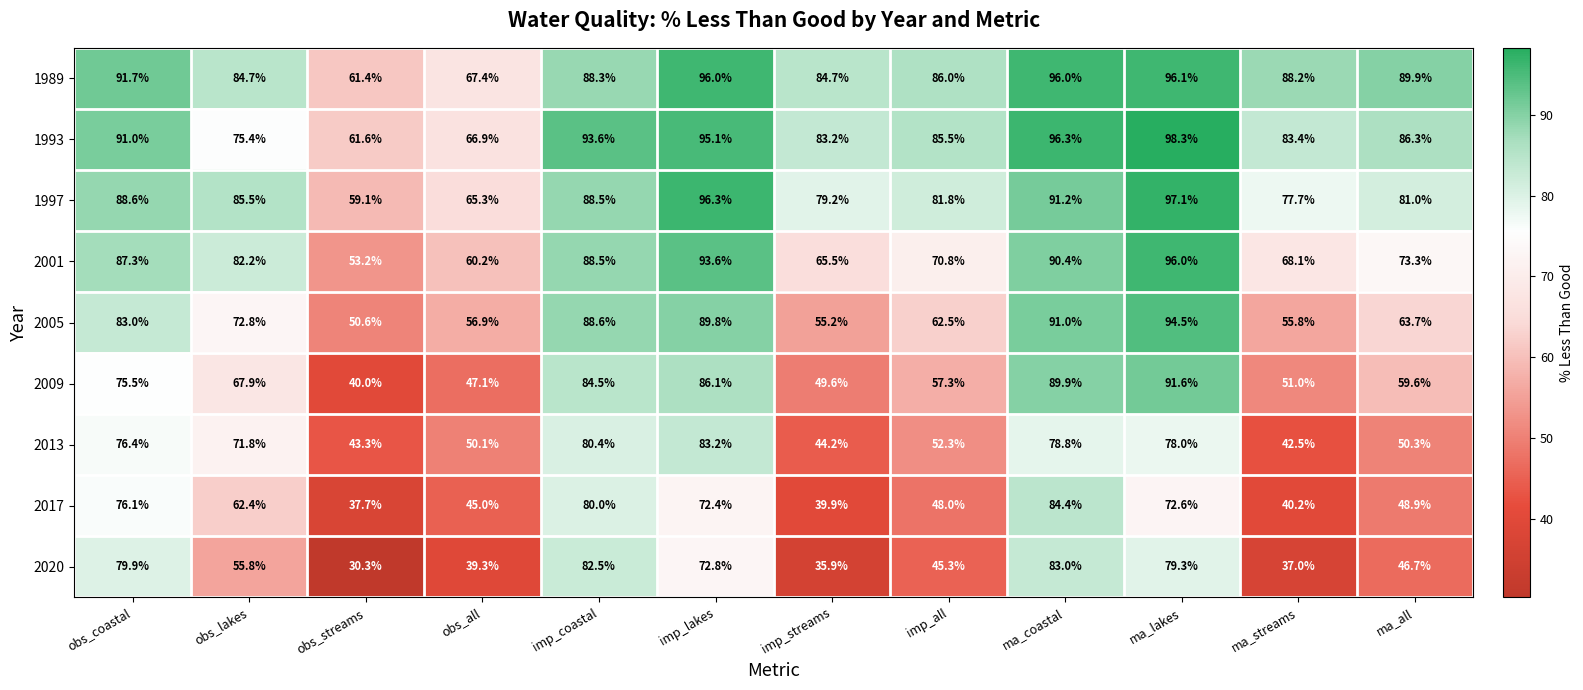

What is the sum of the 1997 values at obs_all and obs_lakes?

150.8